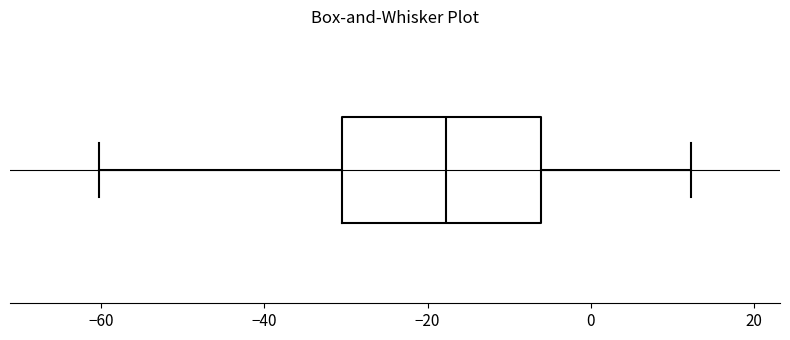

Transcribe this box plot: give where the median line is, the range the box spans, and where the two whiskers end, as read against the x-axis. The values are not printed on the chart, so give them approximately, as read against the axis.

median -18, box -30 to -6, whiskers -60 to 12